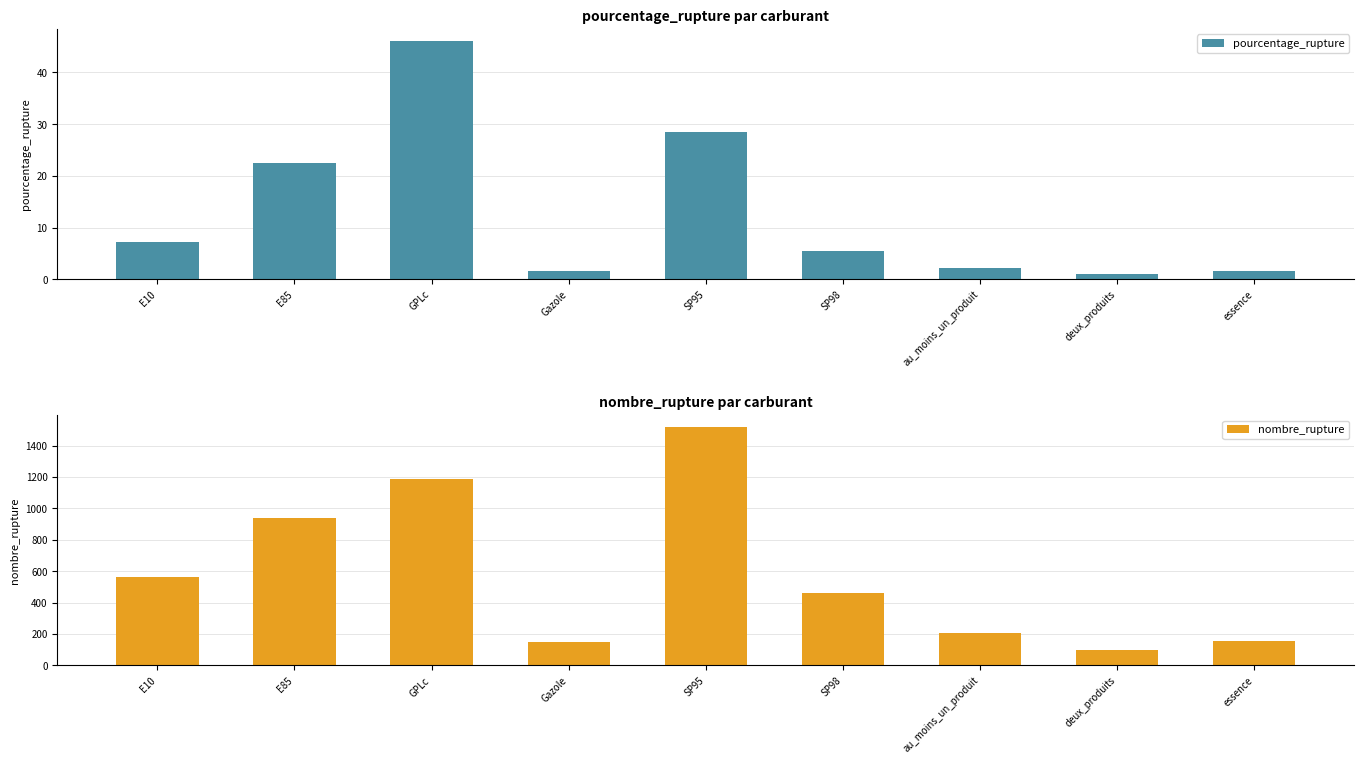

What is the sum of all nombre_rupture values?

5281.0